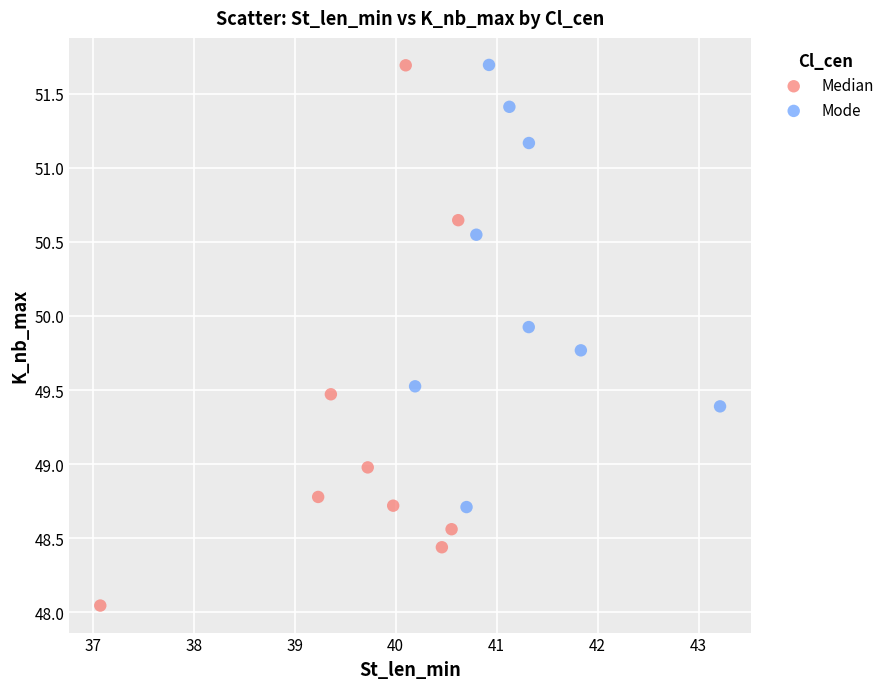

Which series has the widest spread of Y values?

Median